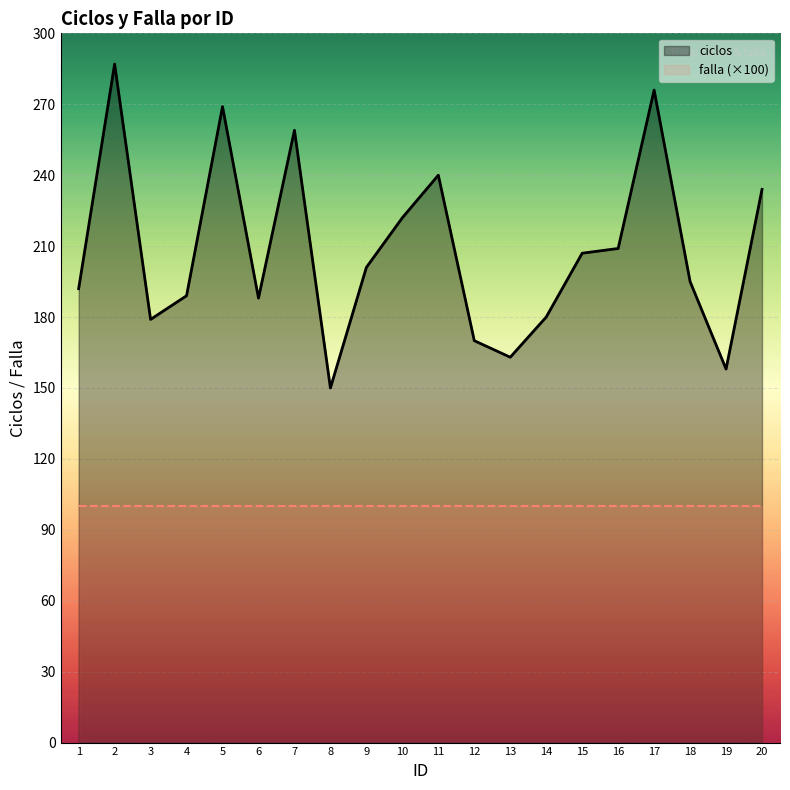

At which label does ciclos first exceed 201?

2